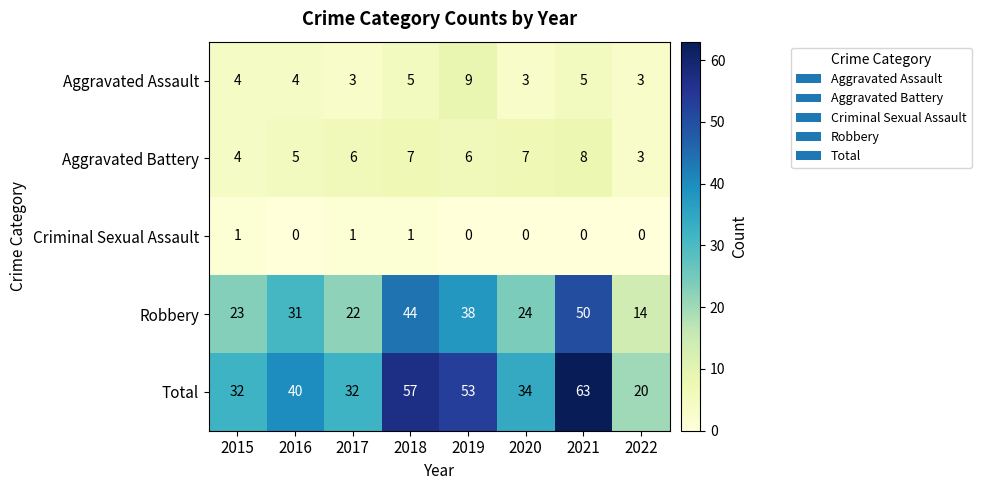

What is the average value of the Total series?

41